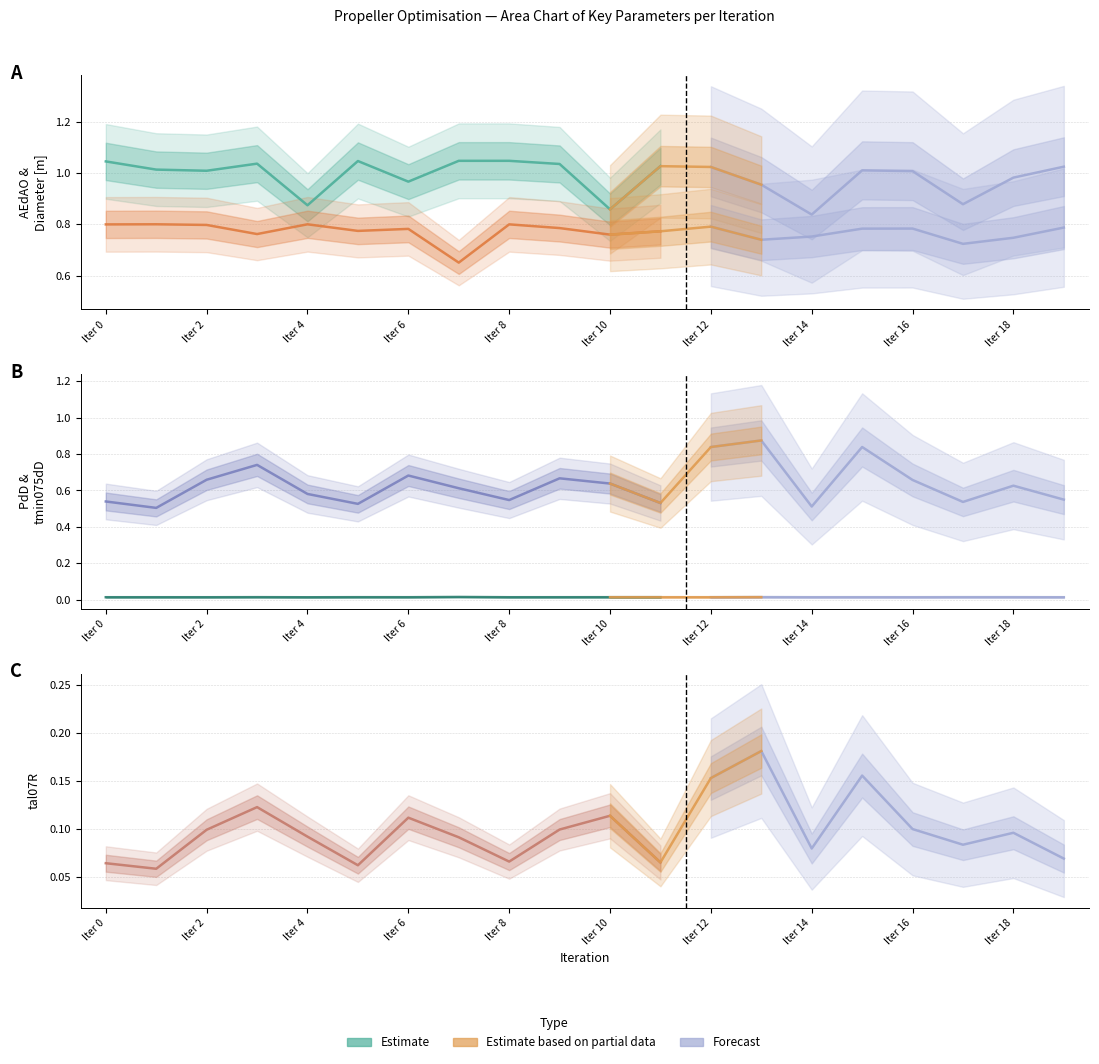

Which series has the largest range (max minus min)?

AEdAO = expanded area ratio